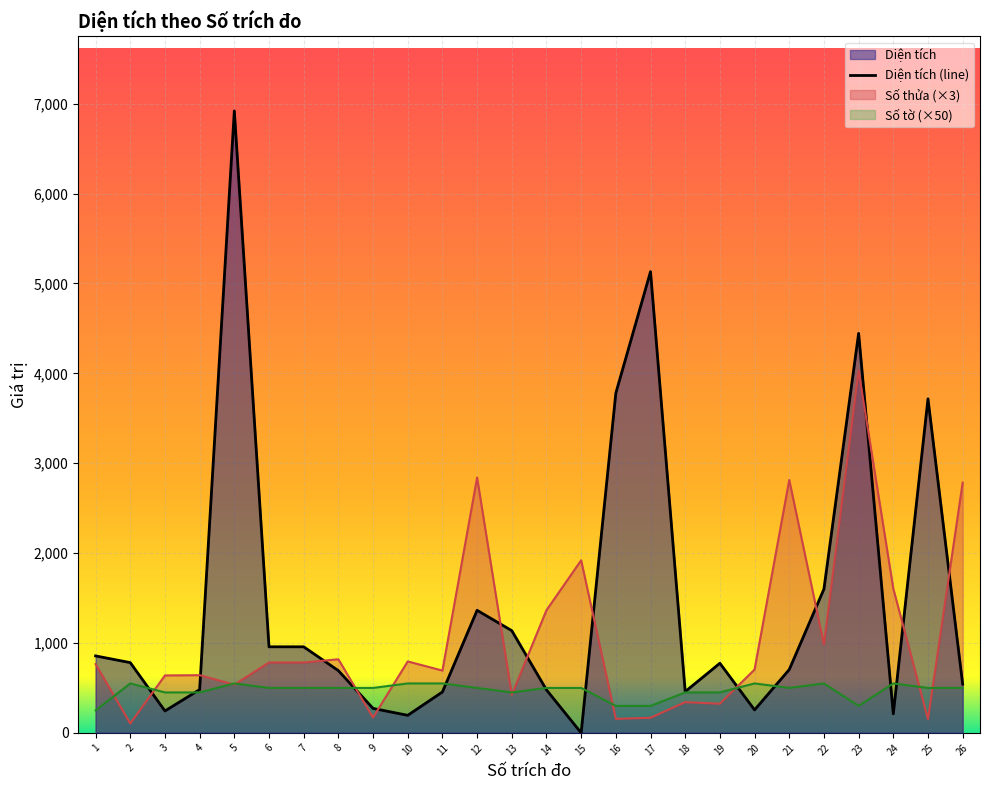

Reading left to right, list all the values displayed in this chart.

Số thửa: 765.0	105.0	639.0	642.0	537.0	783.0	783.0	819.0	171.0	795.0	693.0	2841.0	423.0	1365.0	1920.0	156.0	168.0	342.0	324.0	705.0	2814.0	984.0	4029.0	1605.0	153.0	2784.0
Số tờ: 250.0	550.0	450.0	450.0	550.0	500.0	500.0	500.0	500.0	550.0	550.0	500.0	450.0	500.0	500.0	300.0	300.0	450.0	450.0	550.0	500.0	550.0	300.0	550.0	500.0	500.0
Diện tích: 856.2	781.7	243.7	481.7	6919.4	957.6	957.6	692.4	272.1	195.3	455.2	1363.5	1137.3	478.6	0.0	3780.0	5131.4	458.8	774.7	255.4	704.3	1600.1	4444.6	211.9	3716.4	542.1